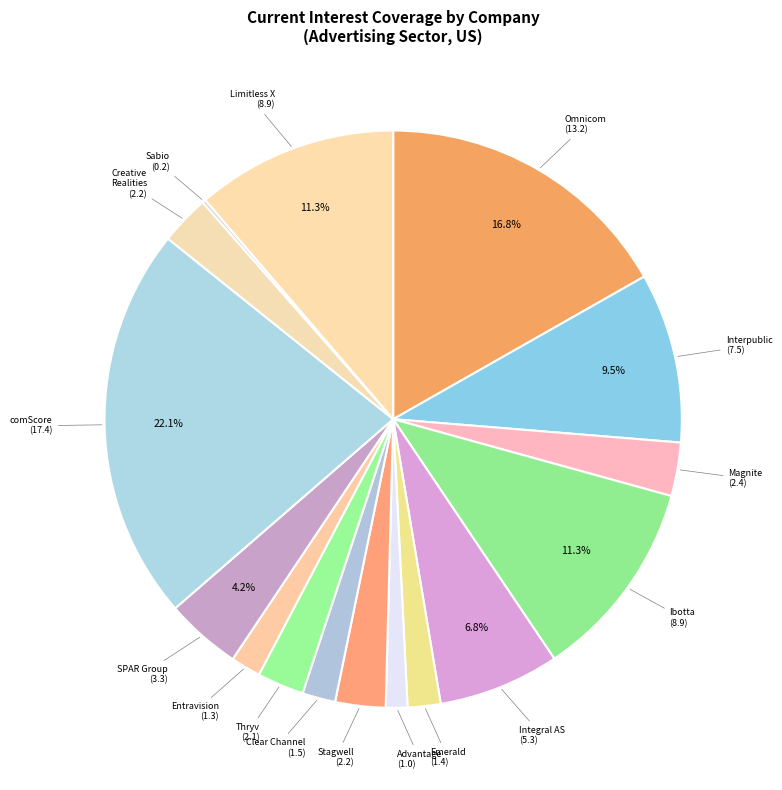

Is there any slice that represents more than half of the pie?

No